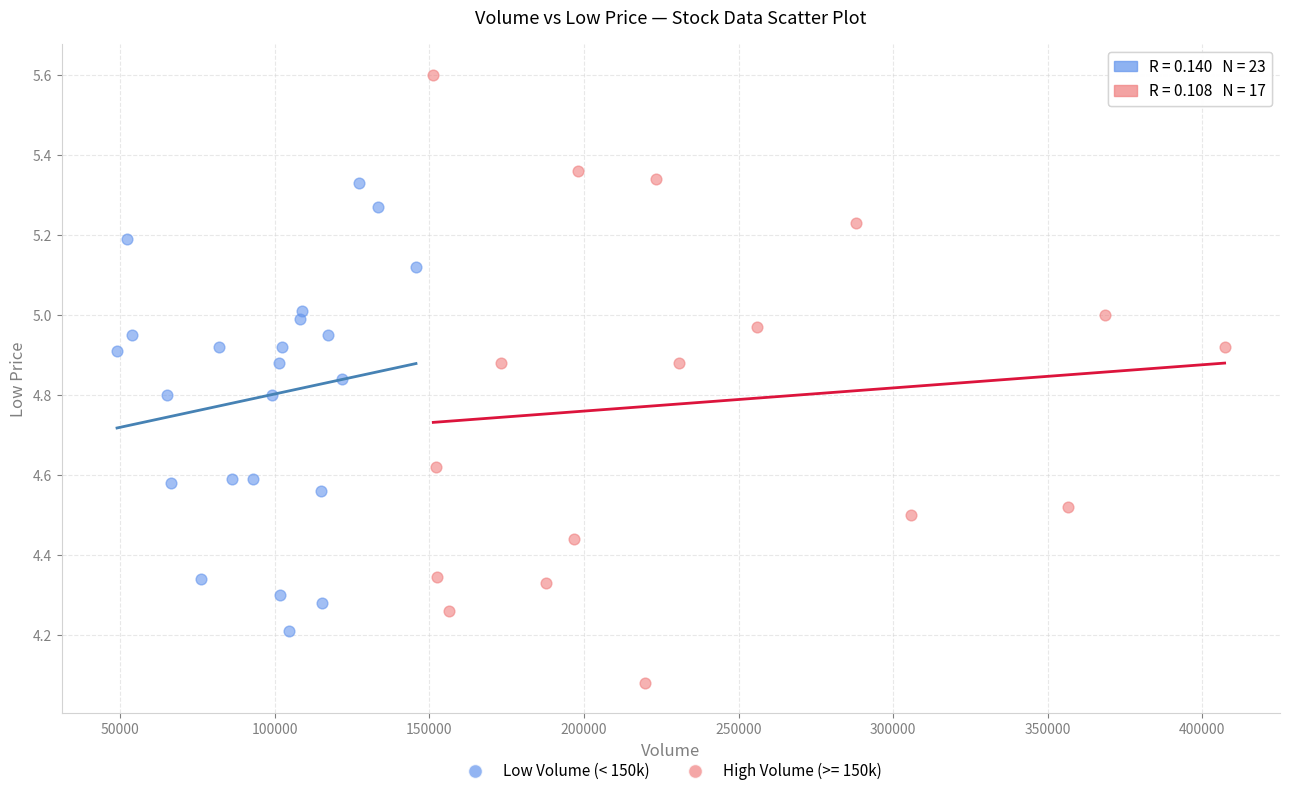

Which series reaches the minimum Y coordinate?

High Volume (>= 150k)